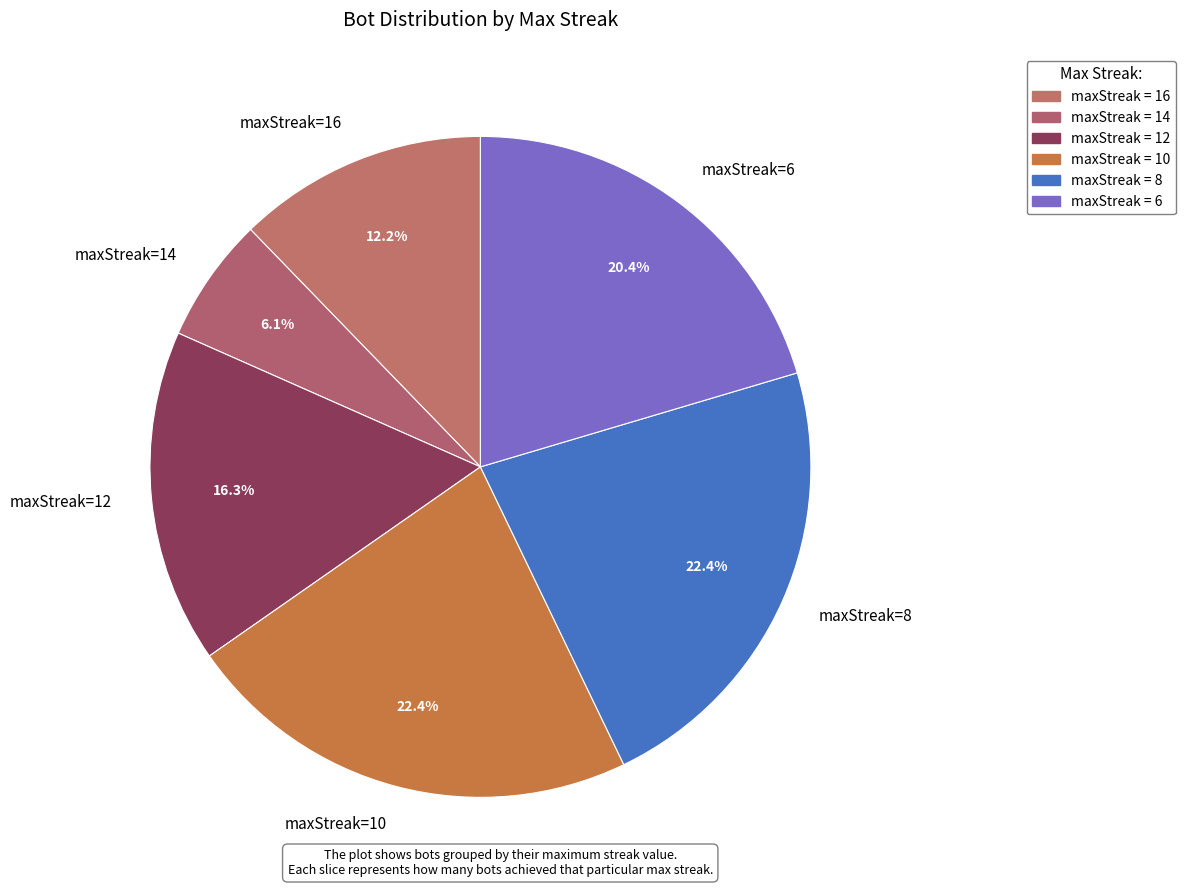

How many segments does this pie chart have?

6